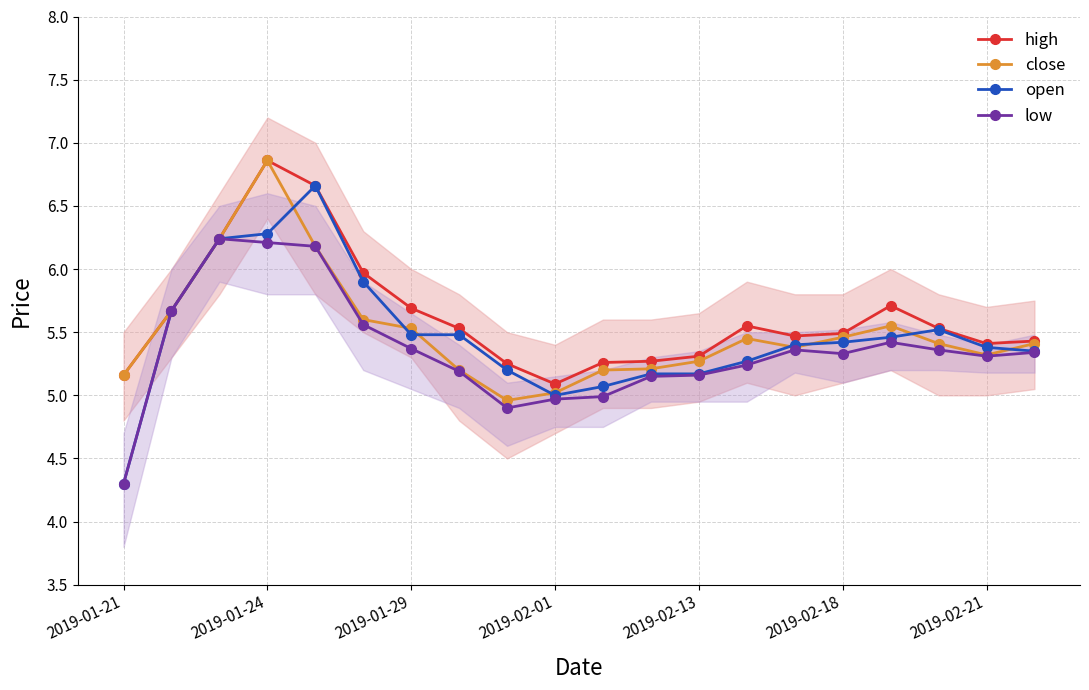

True or false: close and low cross at least once.

False